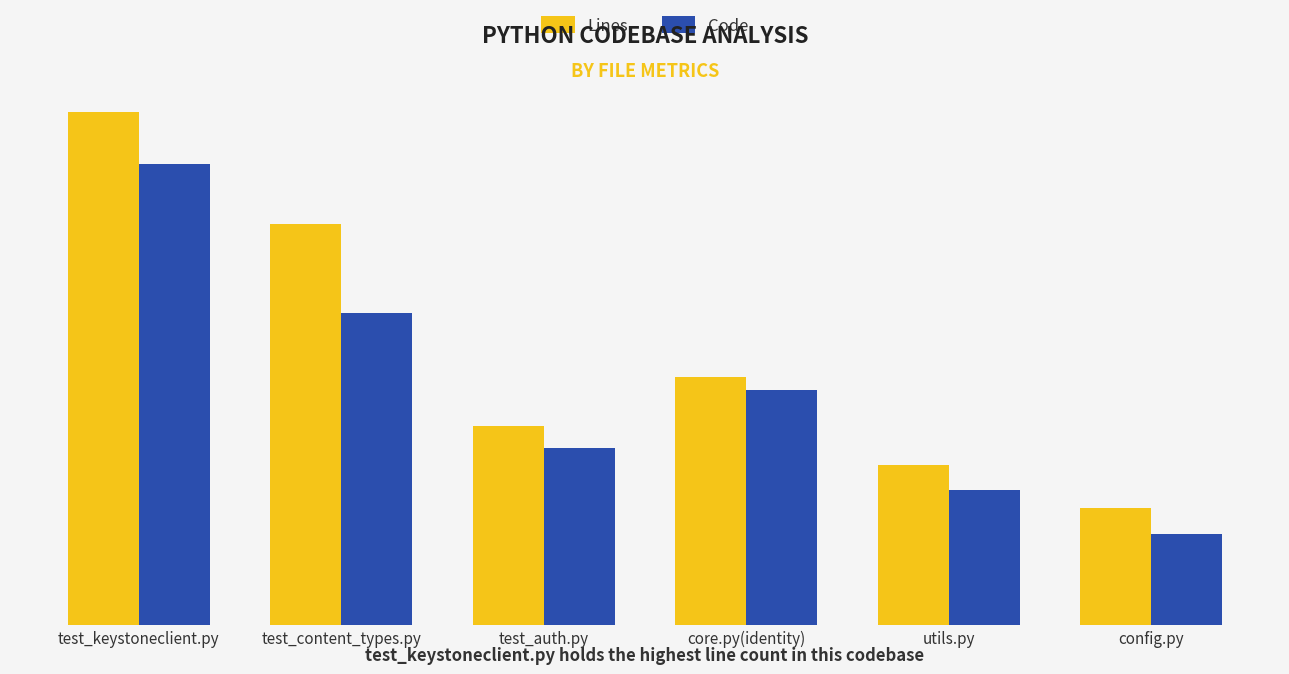

Where is Code nearest to the value 598?

test_content_types.py